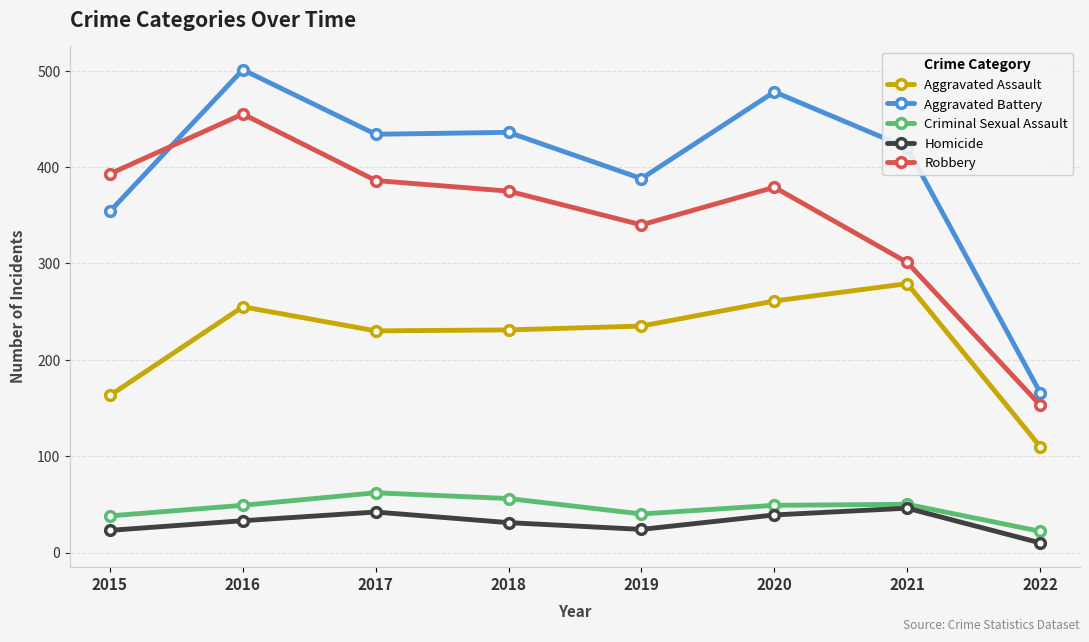

At which category does Homicide reach its first local valley?

2019